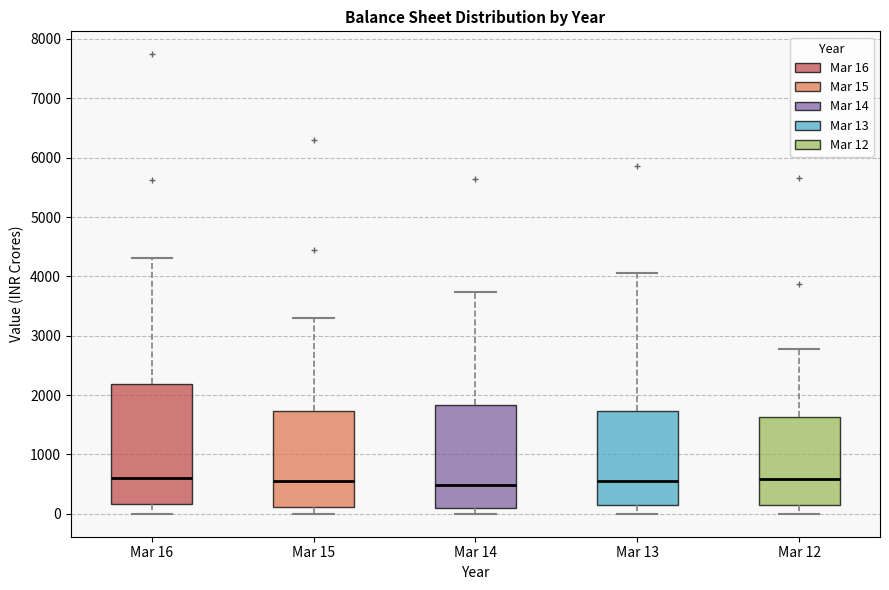

Reading left to right, transcribe this box plot: for each box, give where its median line is, the range the box spans, and where its two whiskers end, as read against the y-axis. The values are not printed on the chart, so give them approximately, as read against the axis.

Mar 16: median 600, box 200 to 2200, whiskers 0 to 4300
Mar 15: median 600, box 100 to 1700, whiskers 0 to 3300
Mar 14: median 500, box 100 to 1800, whiskers 0 to 3700
Mar 13: median 600, box 200 to 1700, whiskers 0 to 4100
Mar 12: median 600, box 200 to 1600, whiskers 0 to 2800